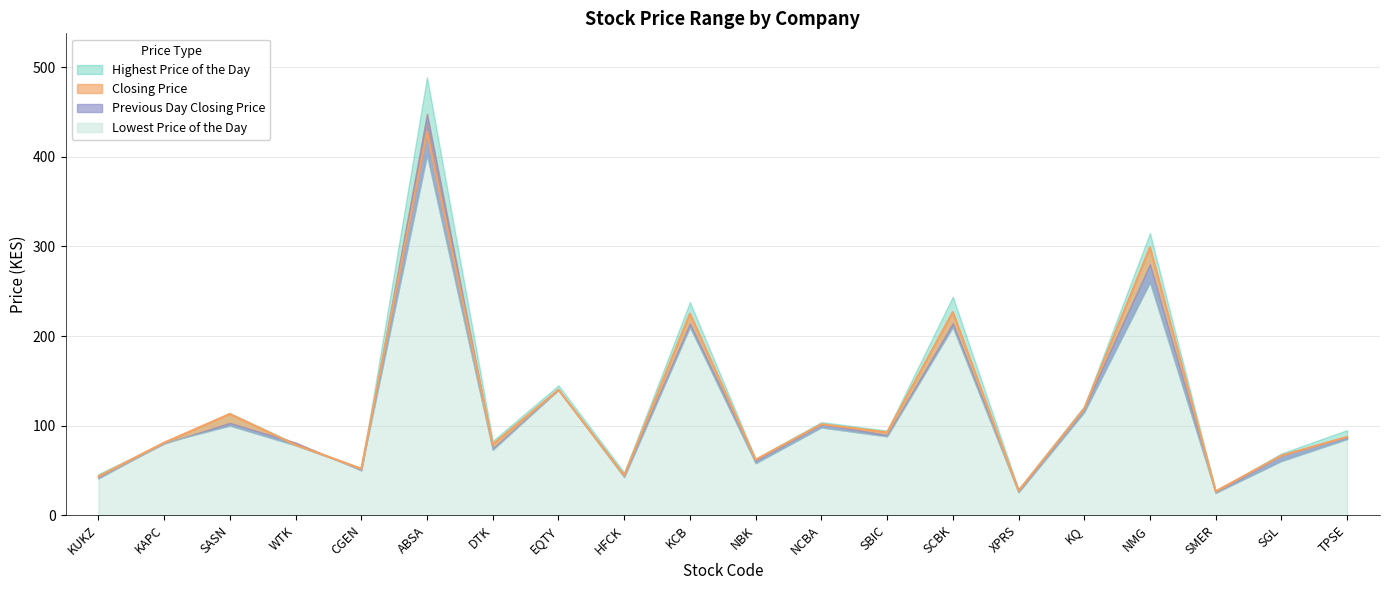

What is the difference between the Lowest Price of the Day values at TPSE and SCBK?

125.0